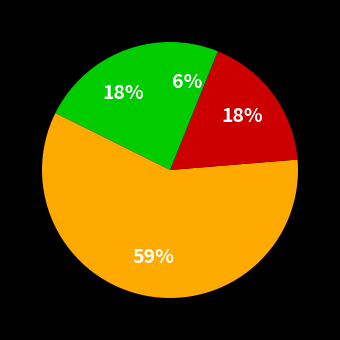

How many slices are in this pie chart?

4